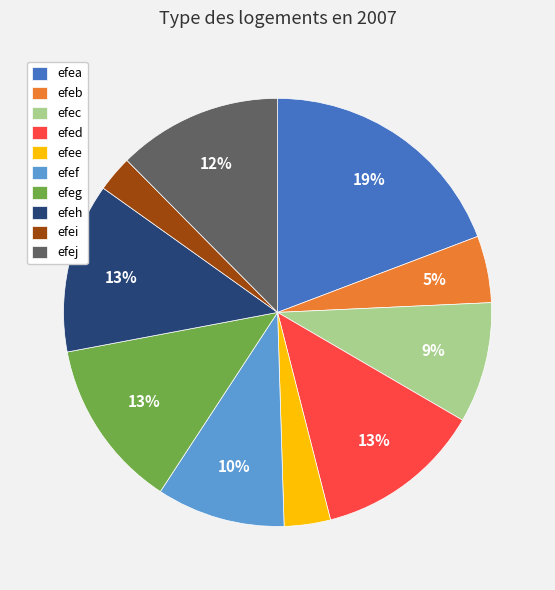

What is the ratio of the value at efeg to the value at efea?

0.7